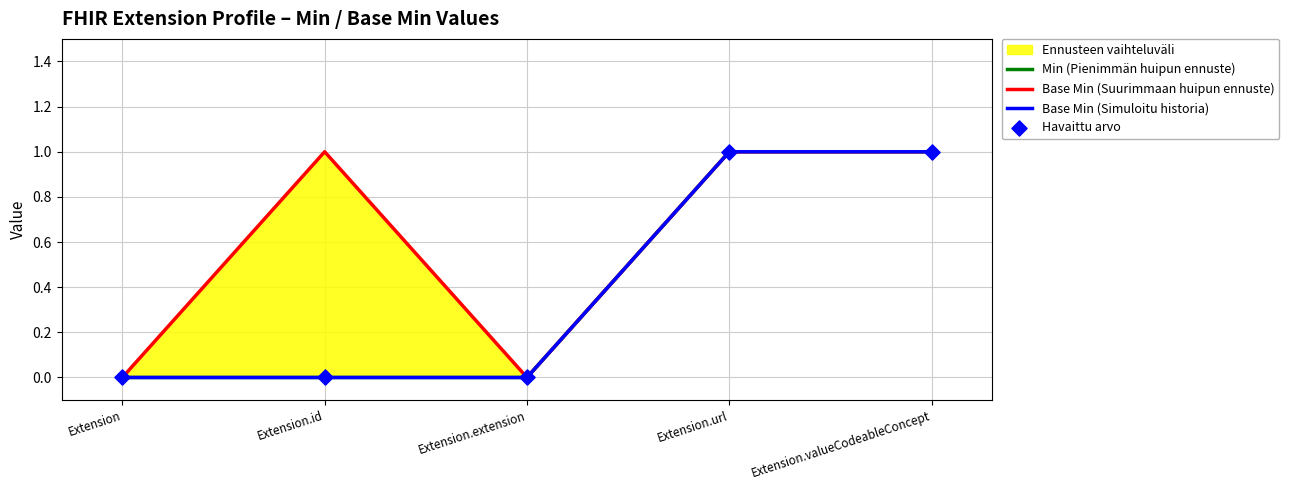

At which category is the sum across all series the highest?

Extension.url